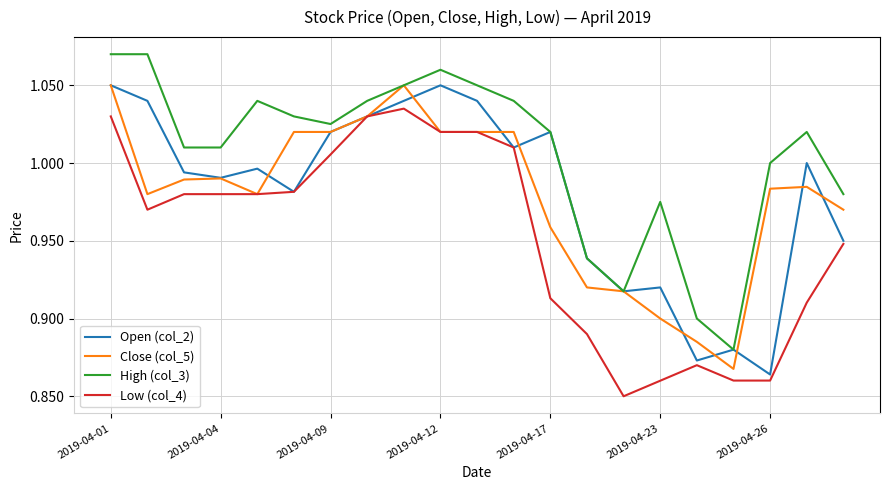

True or false: High (col_3) and Low (col_4) intersect in this chart.

False